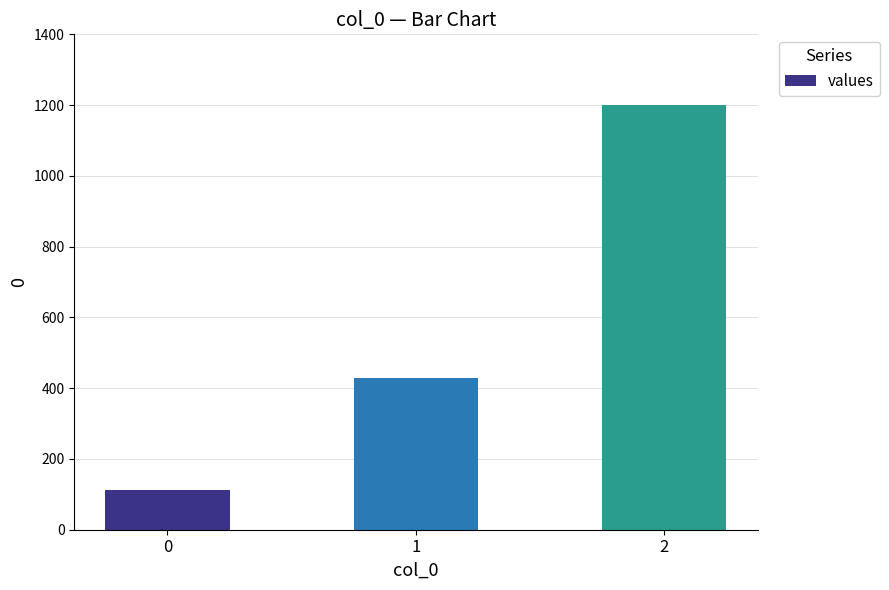

How many data points are above 428?

2